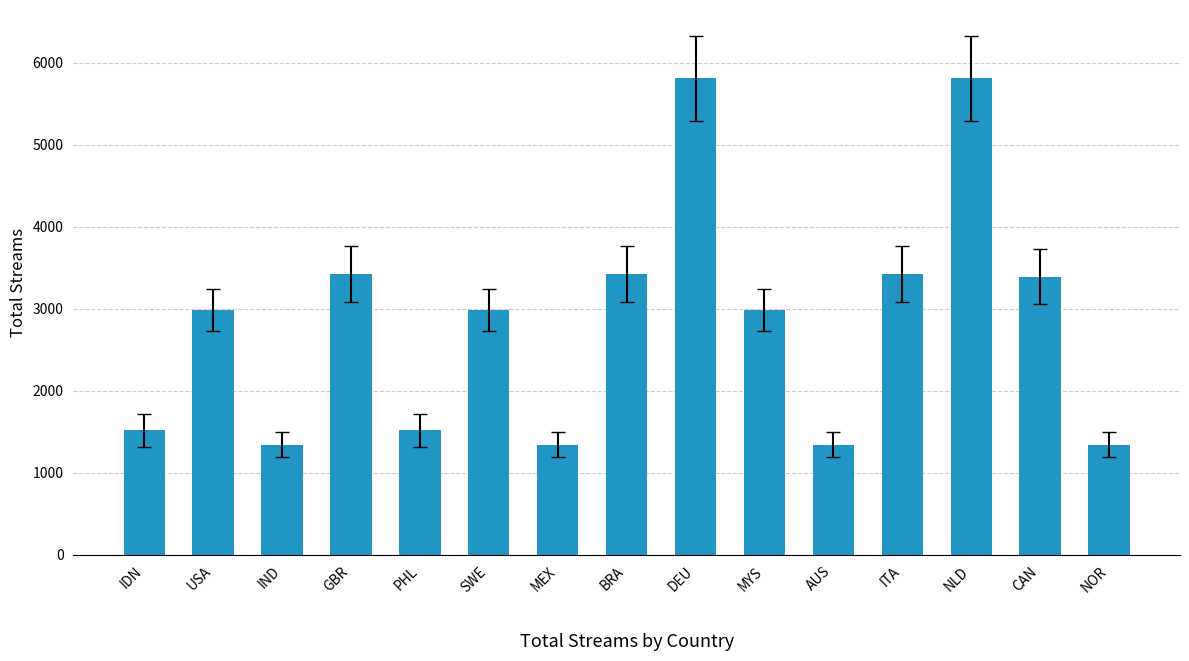

What is the ratio of the value at NOR to the value at MEX?

1.0